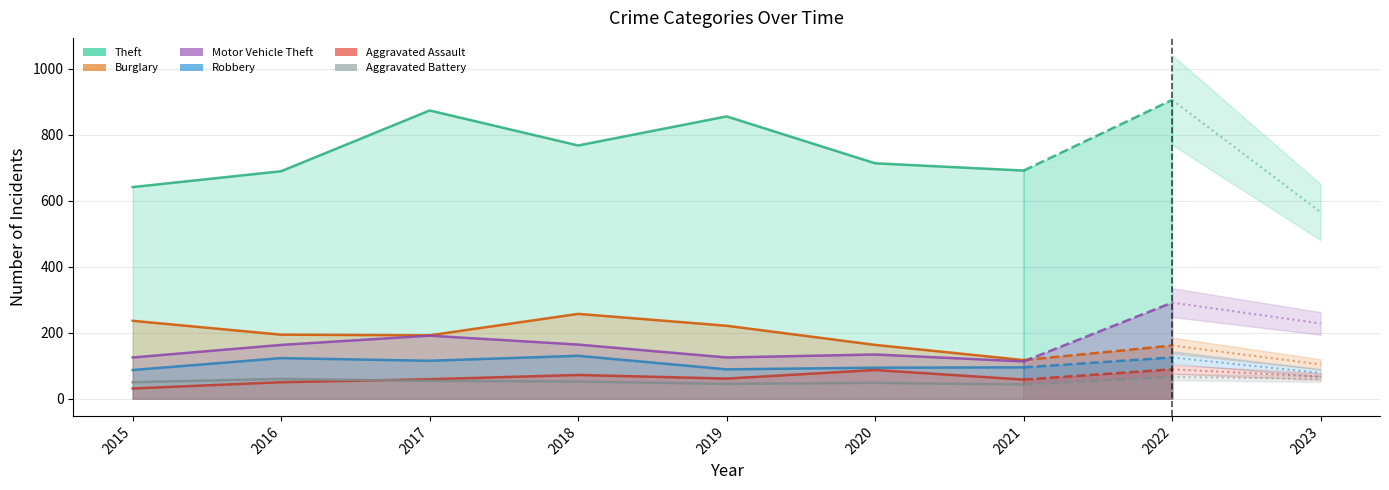

The value of Aggravated Assault at 2015 is 7. True or false?

False